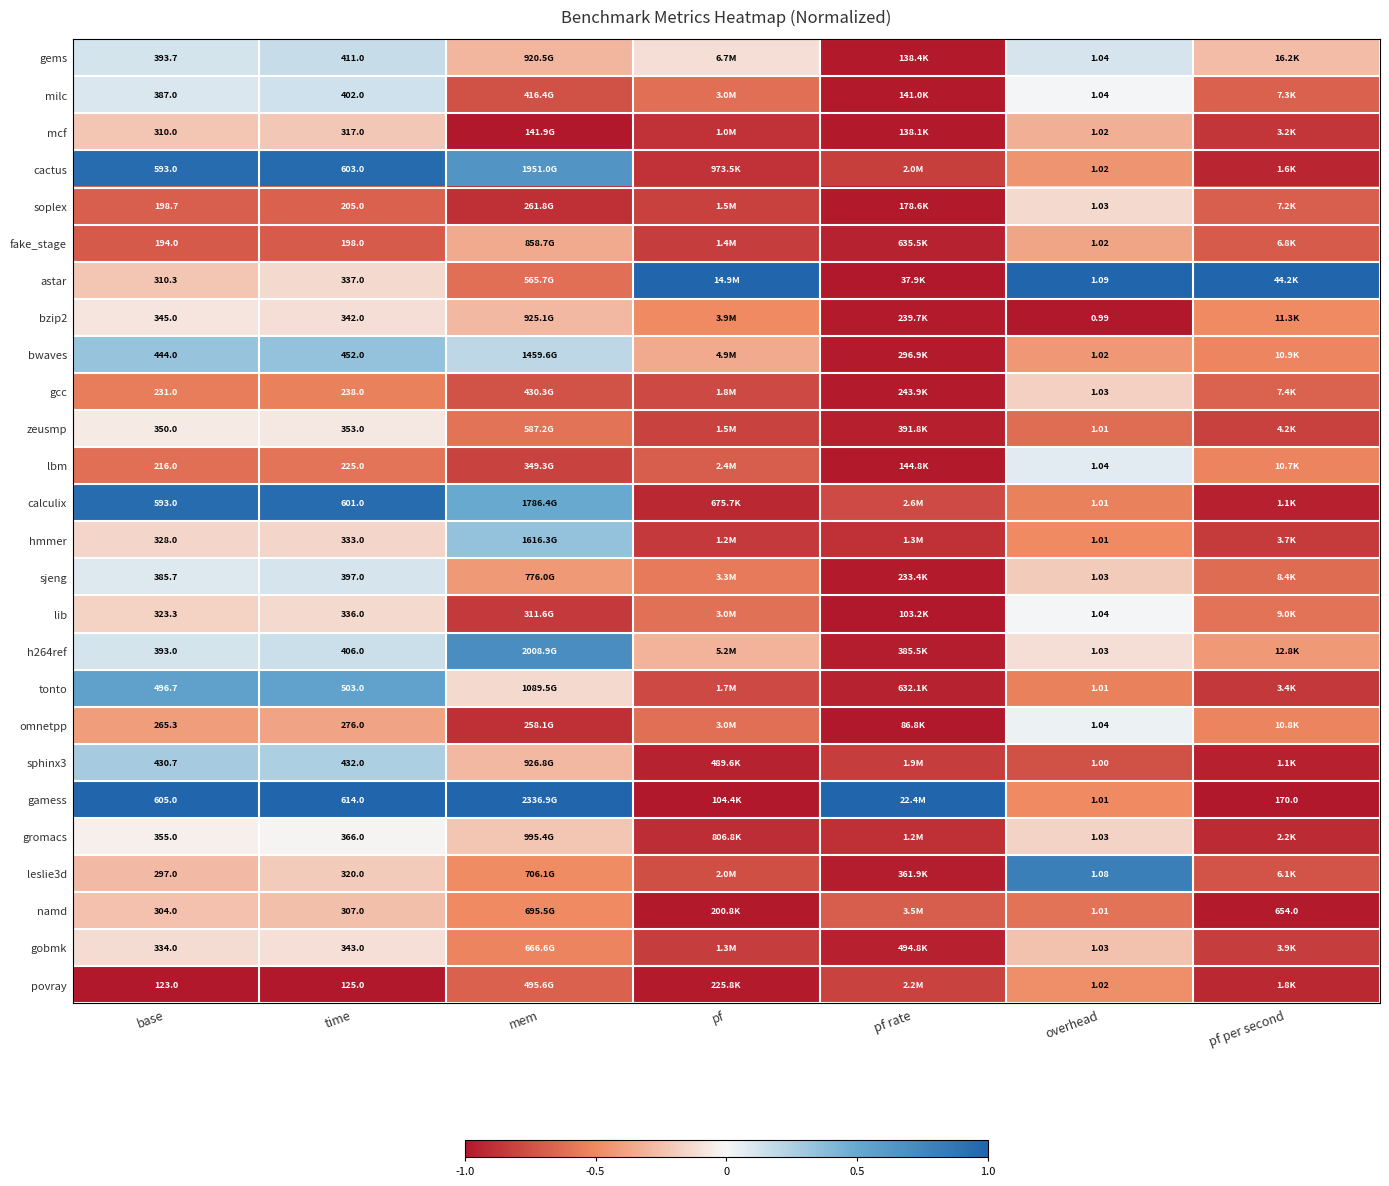

The value of astar at pf per second is 0.3. True or false?

False